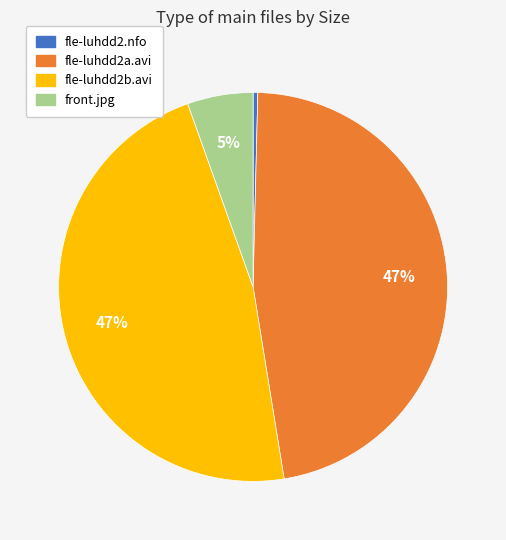

What is the ratio of the value at fle-luhdd2a.avi to the value at fle-luhdd2.nfo?

120.6